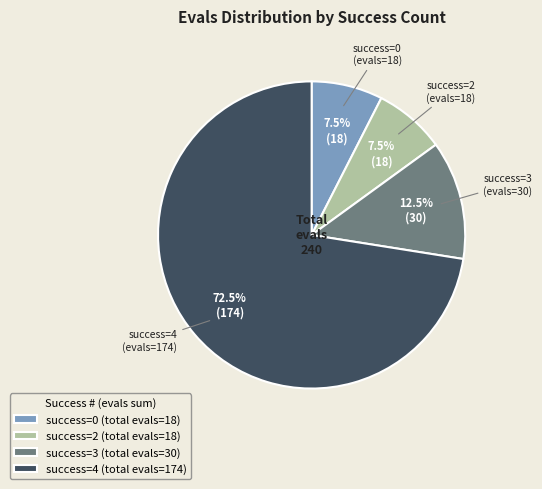

Is there any slice that represents more than half of the pie?

Yes